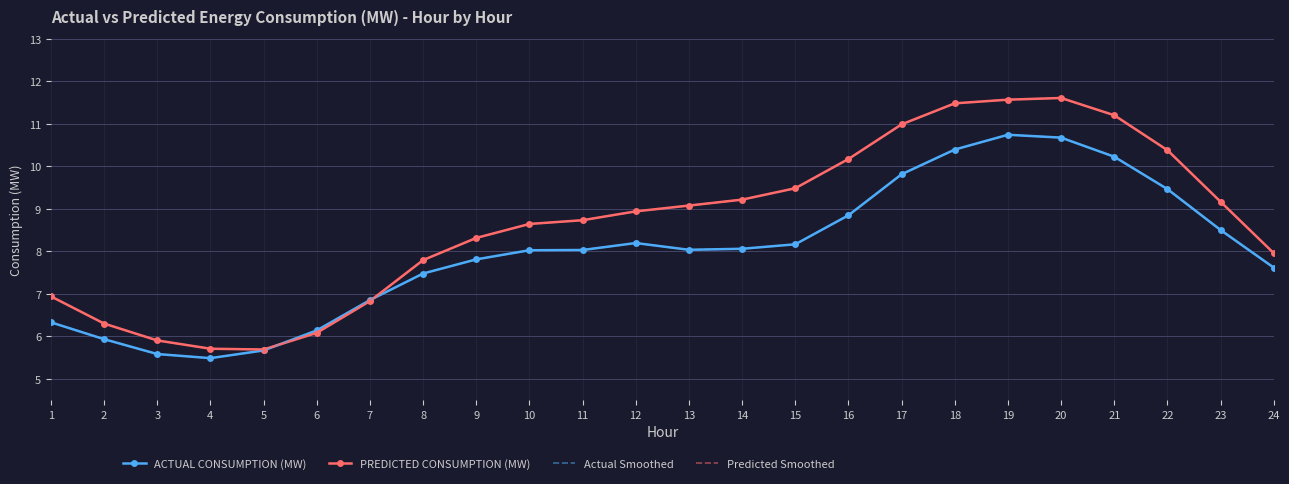

At how many categories does at least one series exceed 8?

15